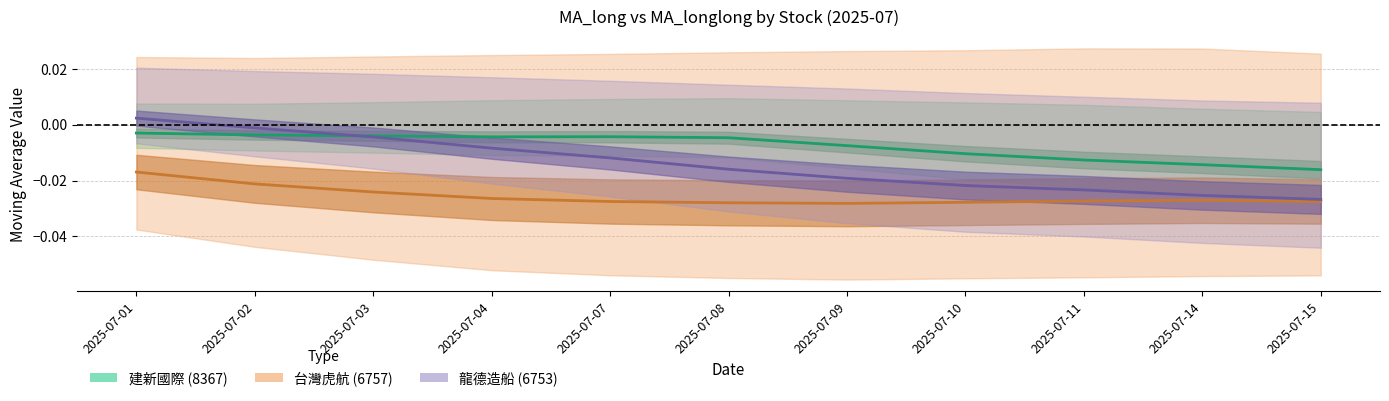

At how many categories does at least one series exceed 0?

1